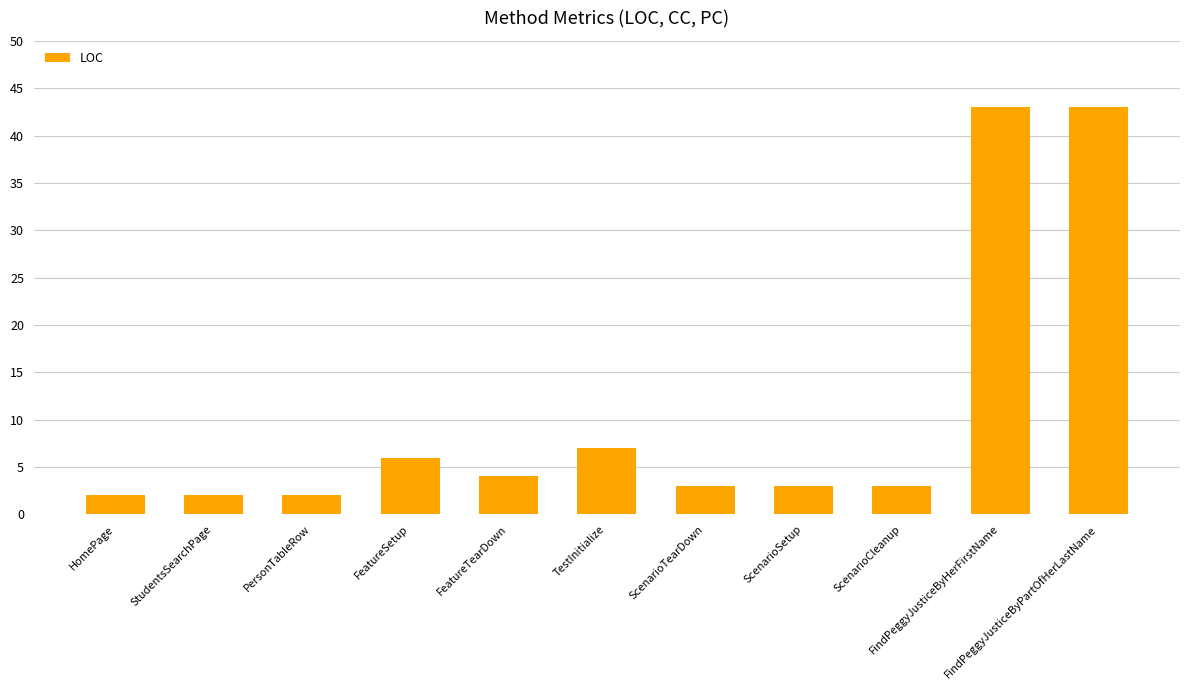

What is the label of the 11th bar from the left?

FindPeggyJusticeByPartOfHerLastName